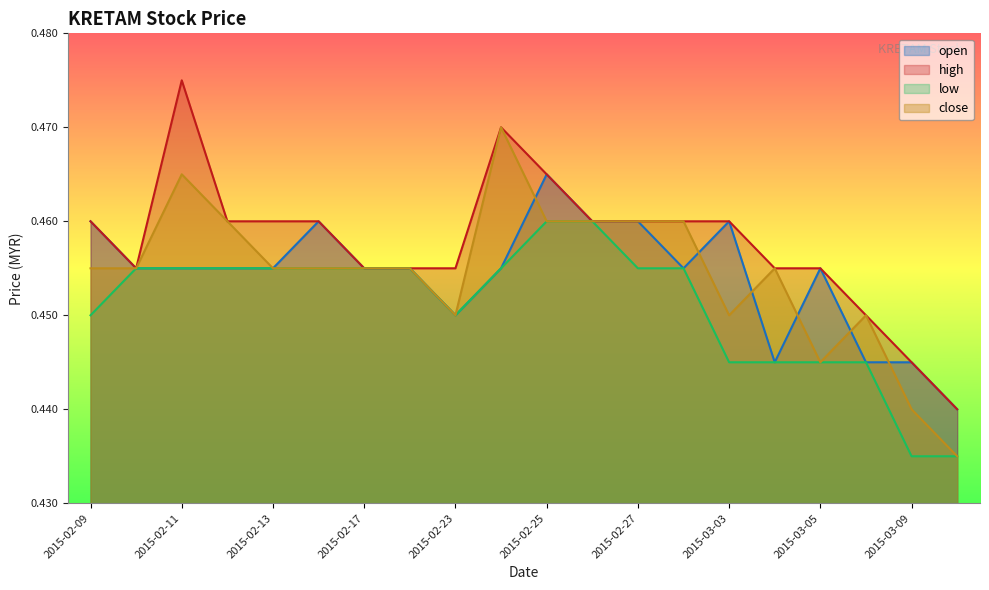

What is the sum of the close values at 2015-02-23 and 2015-02-11?

0.9